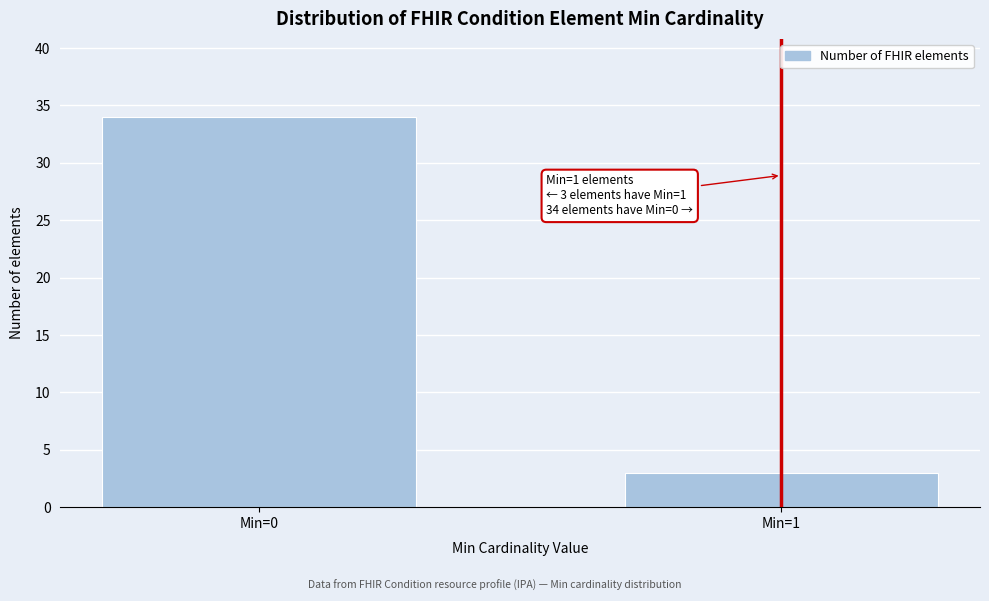

Reading left to right, list all the values displayed in this chart.

Min=0=34	Min=1=3